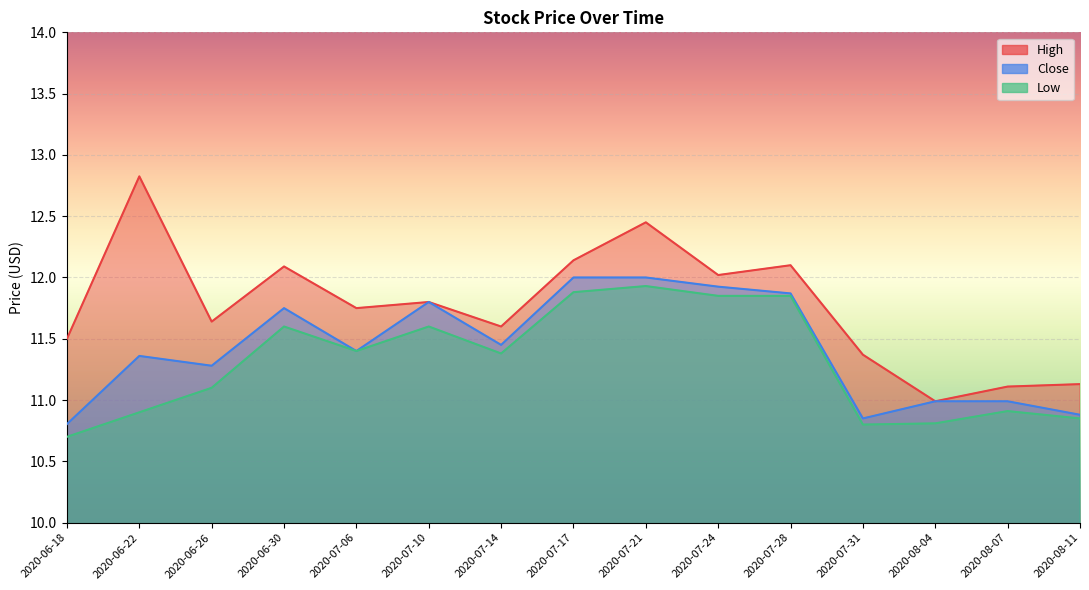

Between 2020-07-17 and 2020-08-11, which is larger?

2020-07-17